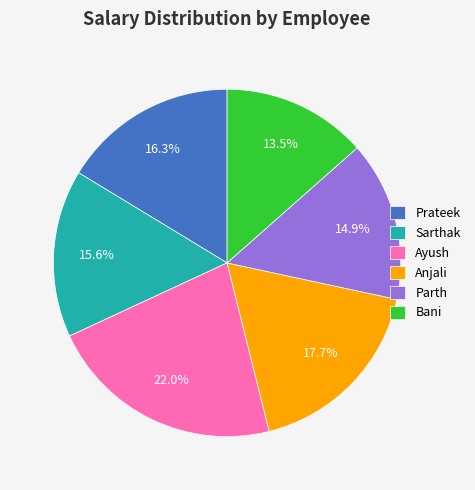

The Sarthak slice represents 23% of the pie. True or false?

False